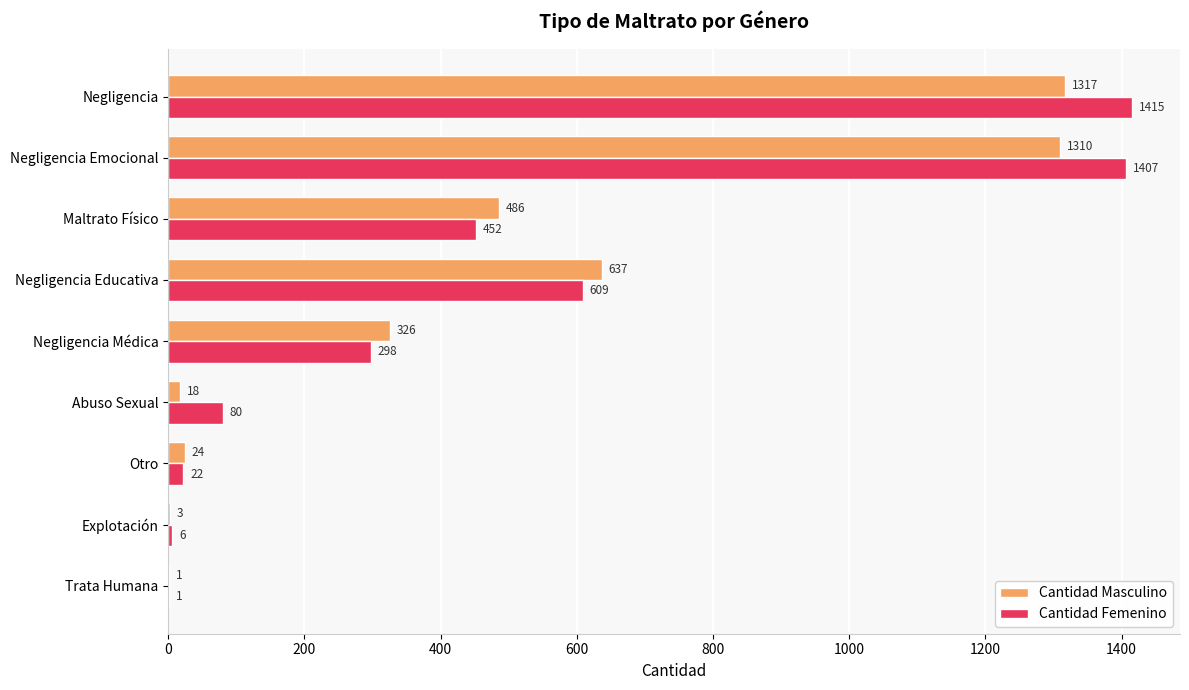

What is the total value across all series at Explotación?

9